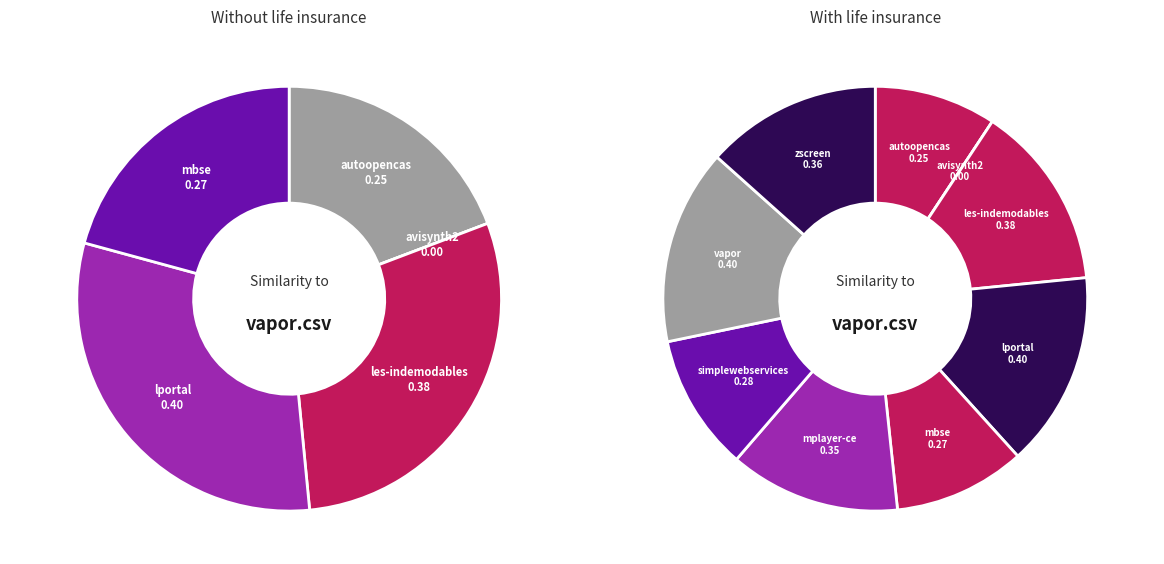

To the nearest percent, what percentage of the pie is simplewebservices.csv?

10%